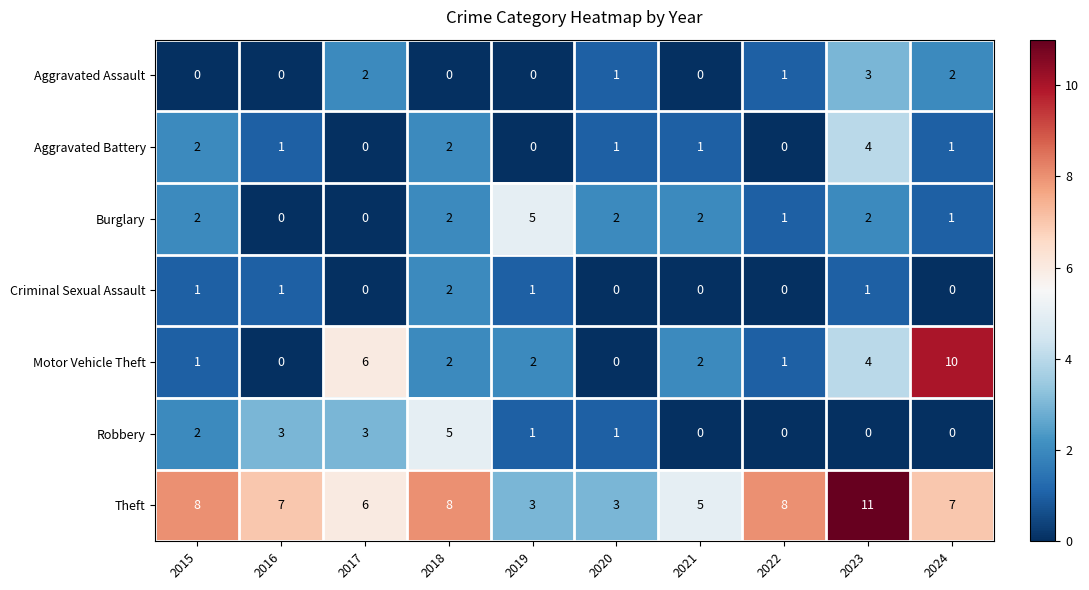

Is it true that Aggravated Assault equals 1 at 2022?

True